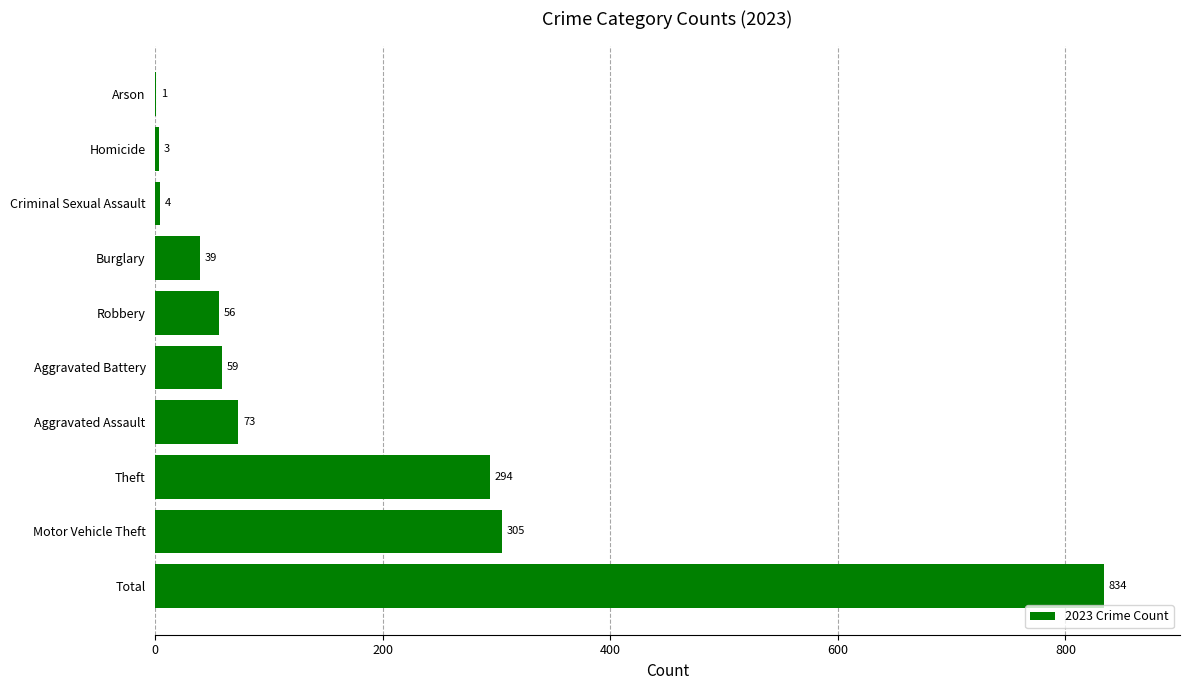

Are the bars horizontal?

Yes